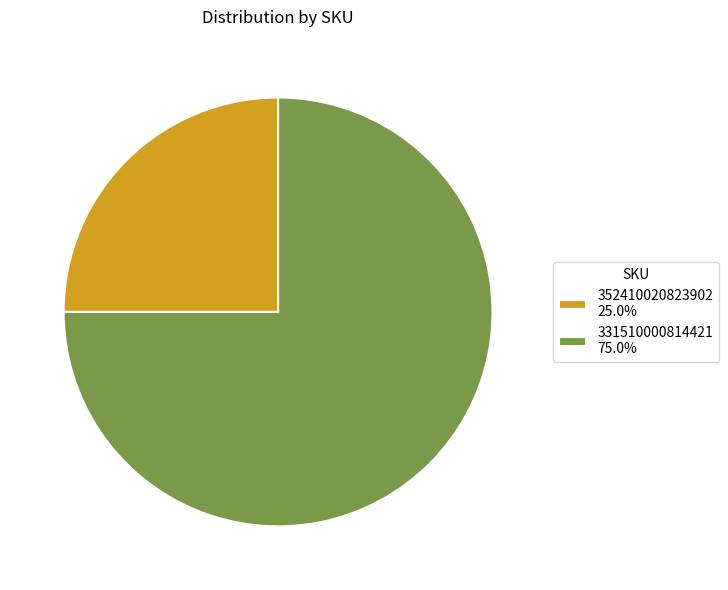

Is 331510000814421 75.0% the majority of the pie?

Yes